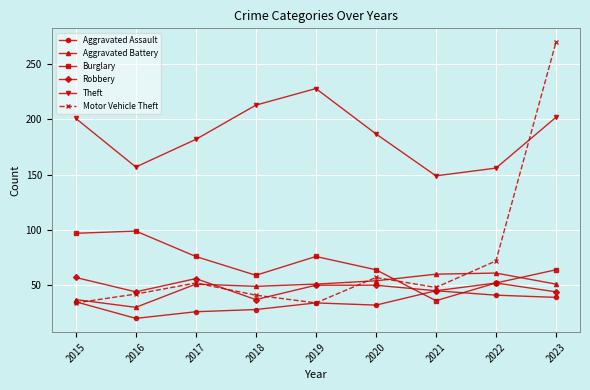

Where is the first local maximum for Theft?

2019